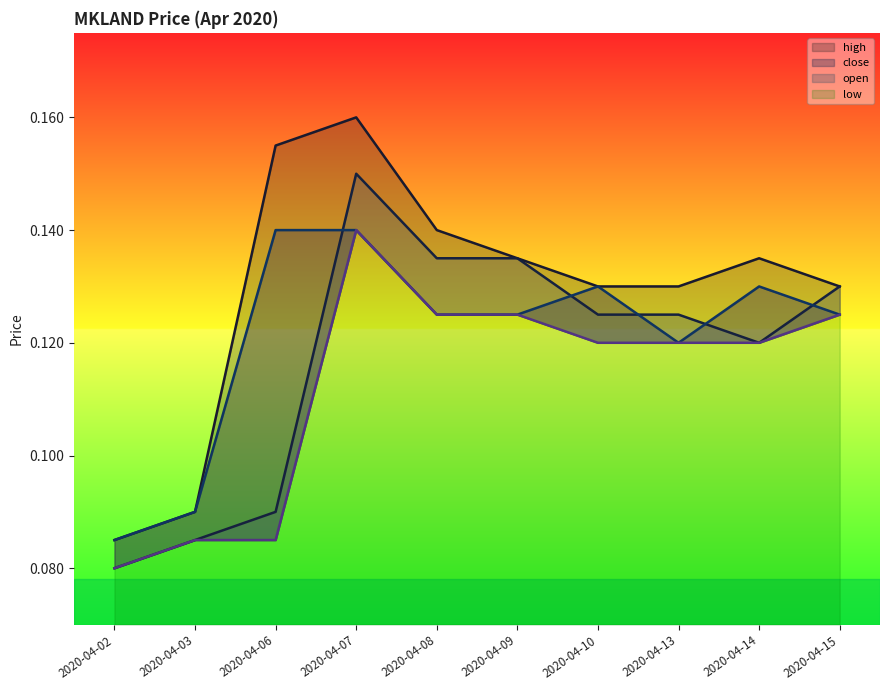

Reading right to left, list all the values displayed in this chart.

open: 0.1	0.1	0.1	0.1	0.1	0.1	0.1	0.1	0.1	0.1
high: 0.1	0.1	0.1	0.1	0.1	0.1	0.2	0.2	0.1	0.1
close: 0.1	0.1	0.1	0.1	0.1	0.1	0.1	0.1	0.1	0.1
low: 0.1	0.1	0.1	0.1	0.1	0.1	0.1	0.1	0.1	0.1